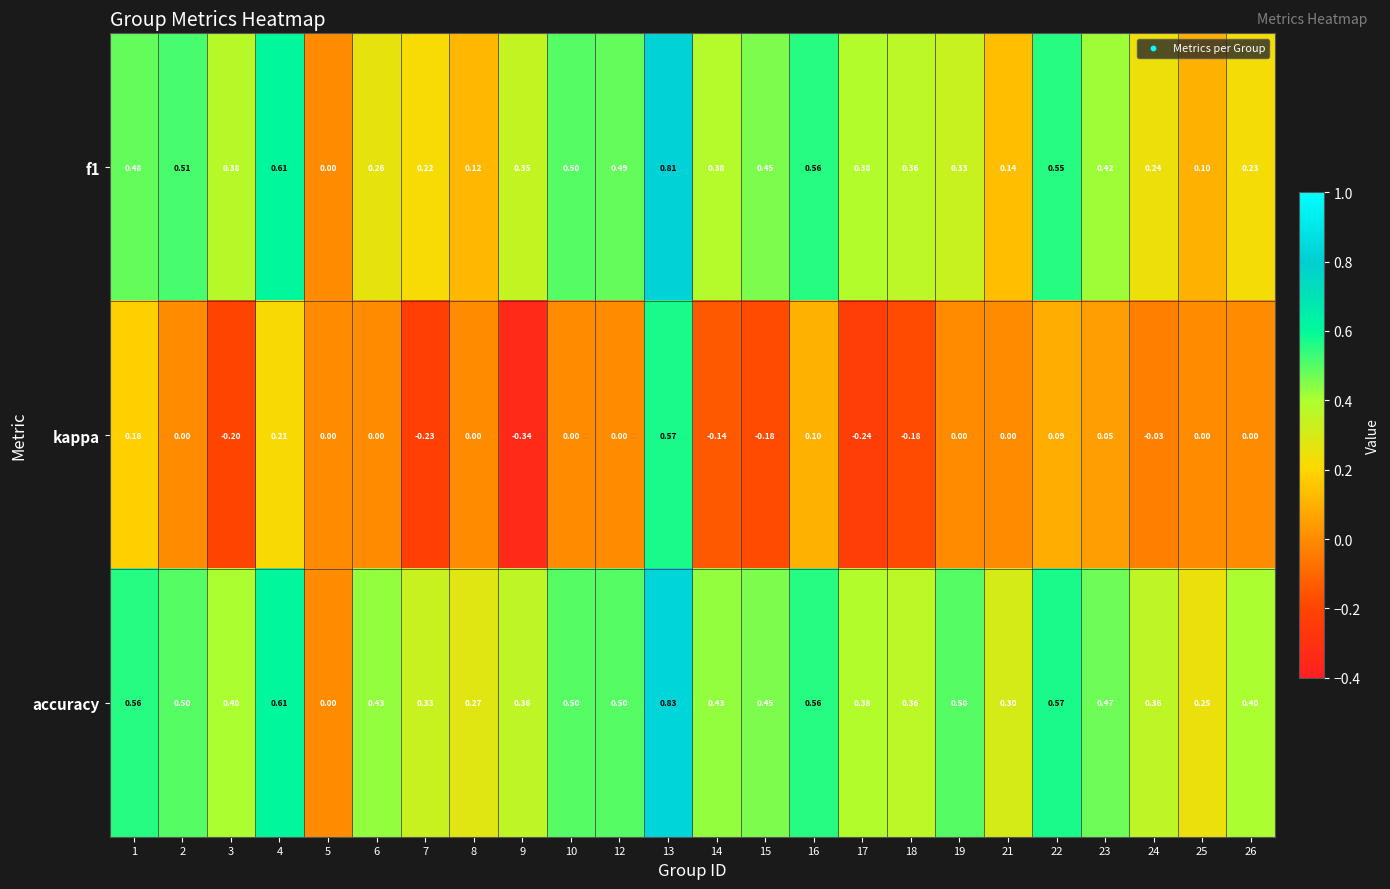

Which series has the widest spread of values?

kappa